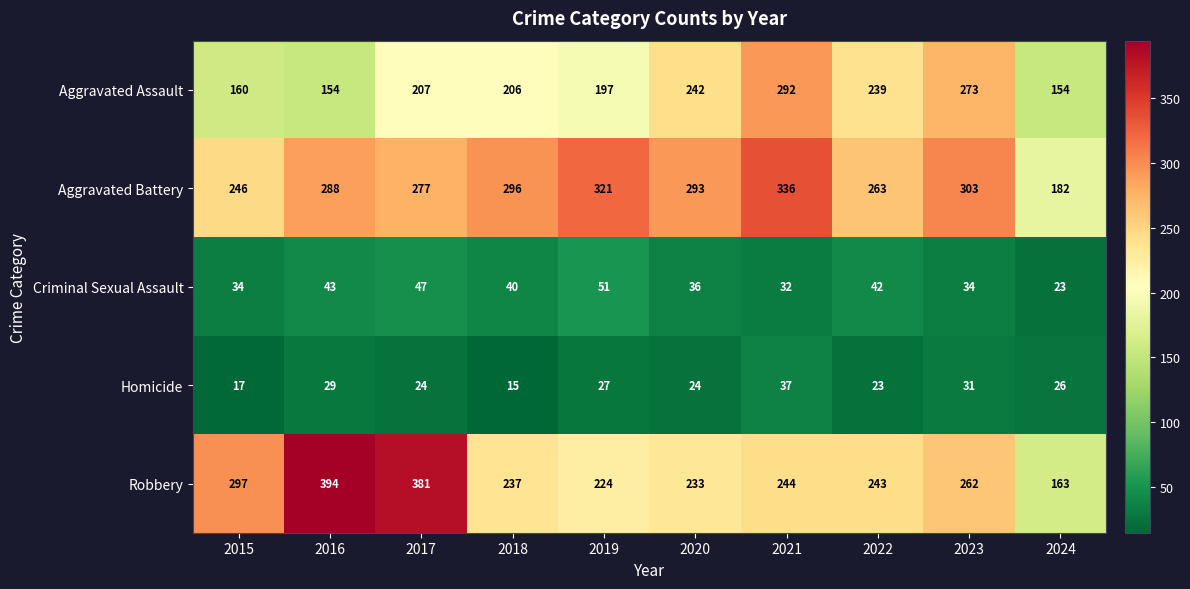

List the series in order of their peak value, highest first.

Robbery, Aggravated Battery, Aggravated Assault, Criminal Sexual Assault, Homicide